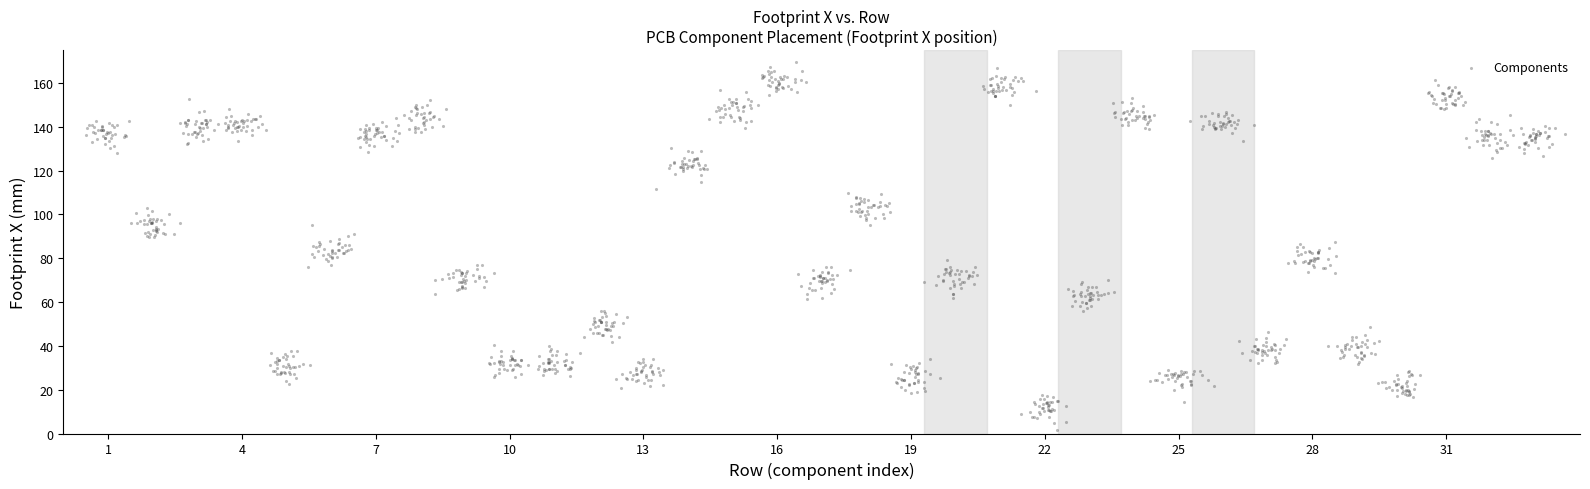

What is the range of Y values (max minus min)?

168.0